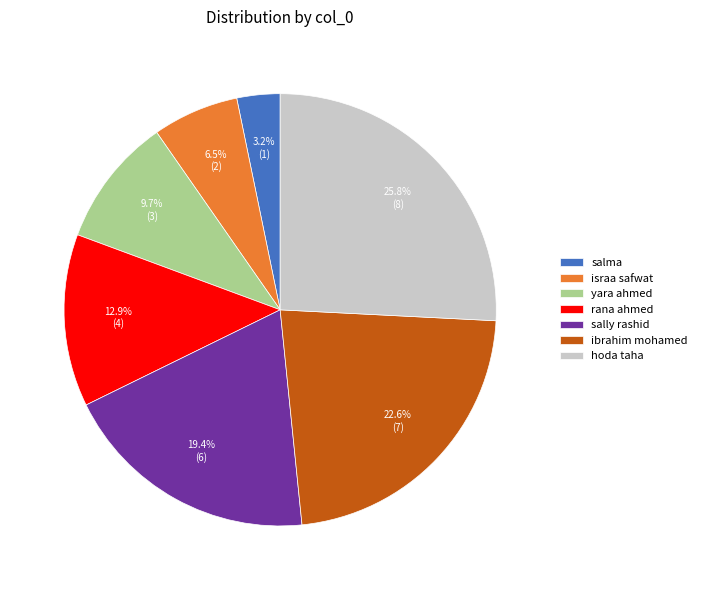

Which category has the smallest portion of the pie?

salma